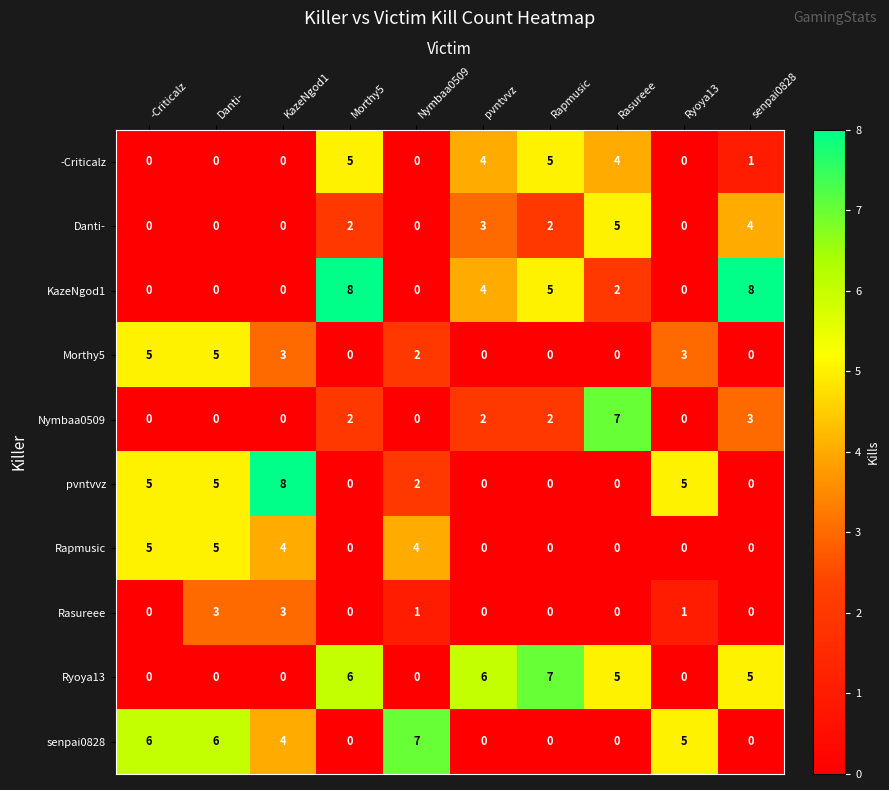

What is the difference between the highest and lowest values at Rapmusic?

7